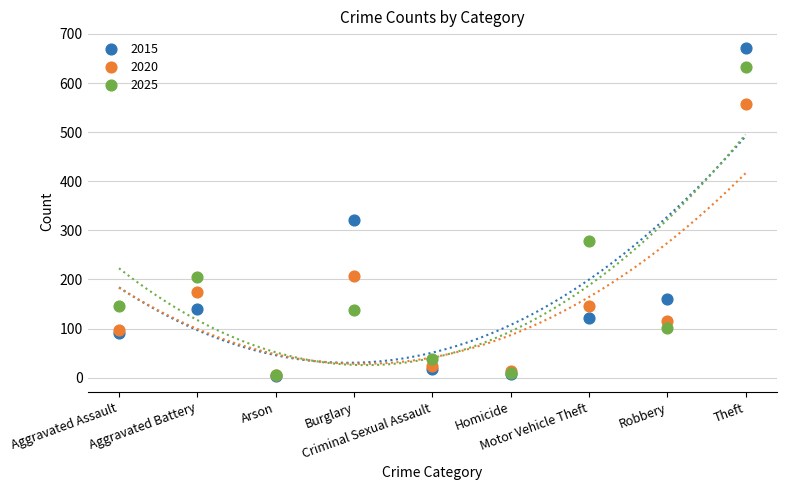

Which series reaches the maximum Y coordinate?

2015